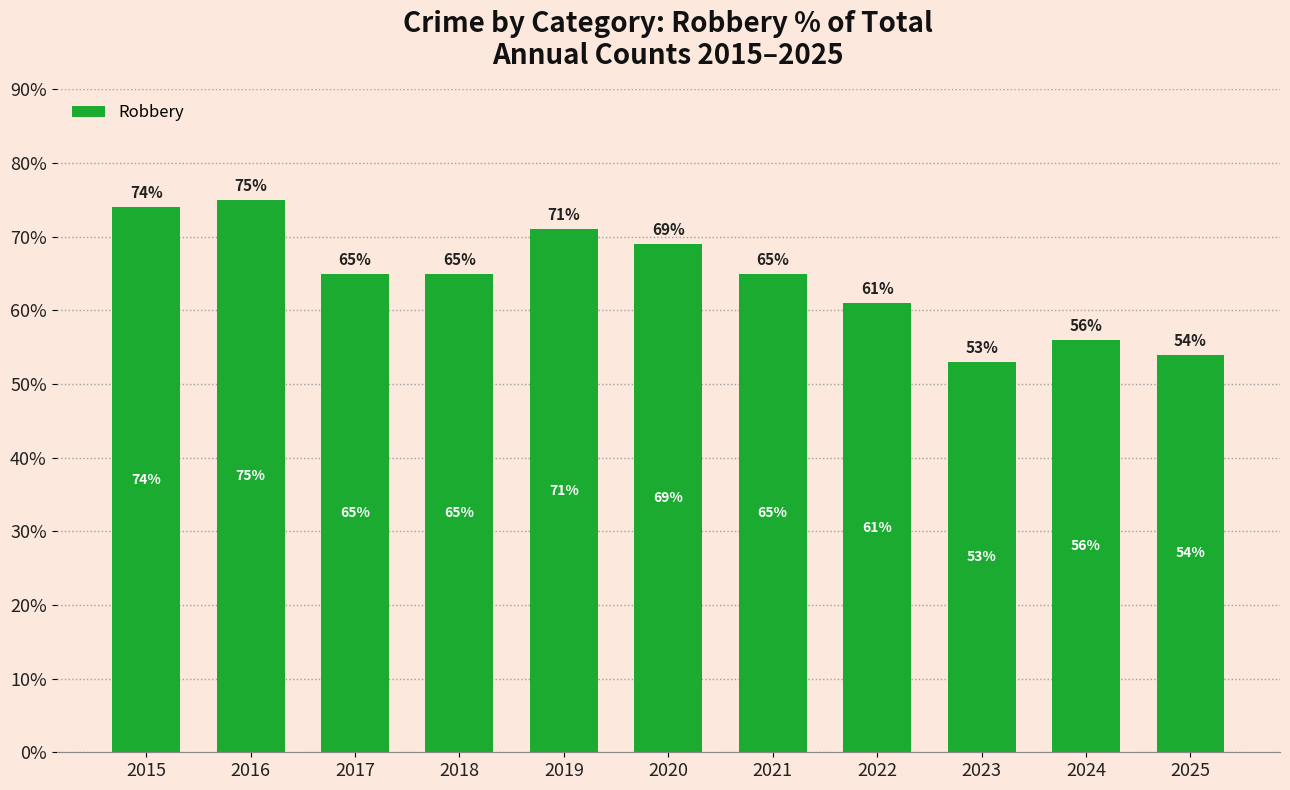

How many bars are there in total?

11